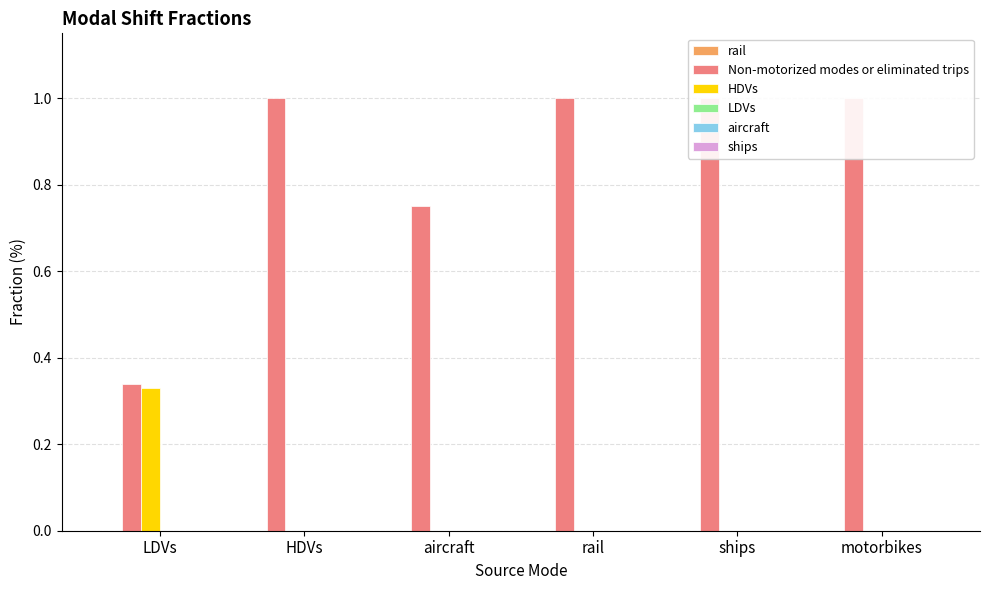

The aircraft series shows 0.0 at motorbikes. True or false?

True